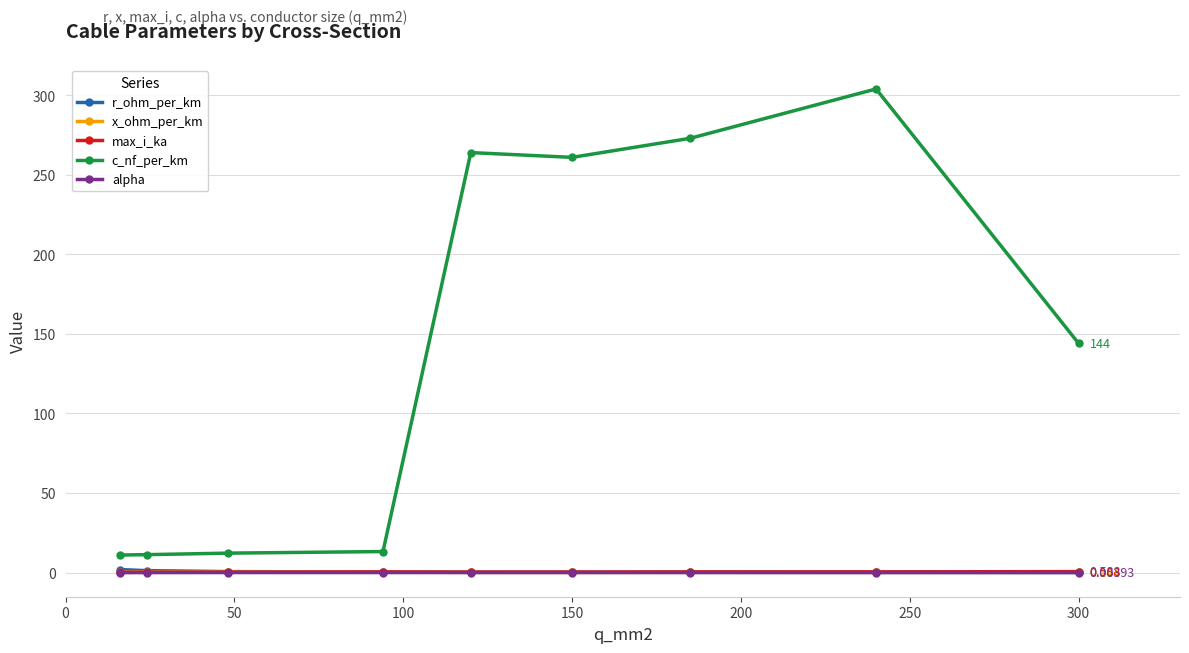

How many lines are shown in the chart?

5